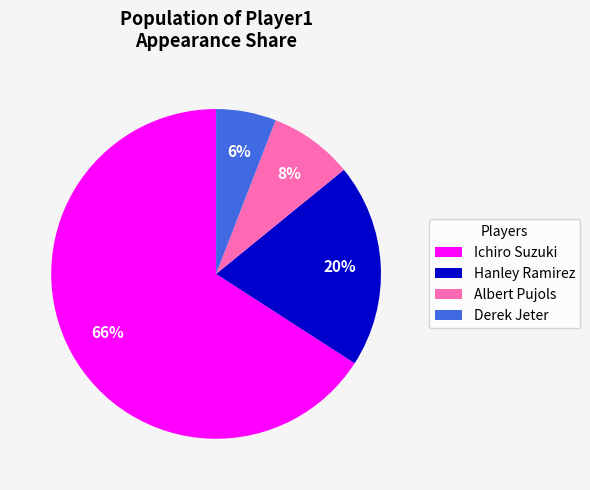

Which has a higher value, Hanley Ramirez or Derek Jeter?

Hanley Ramirez